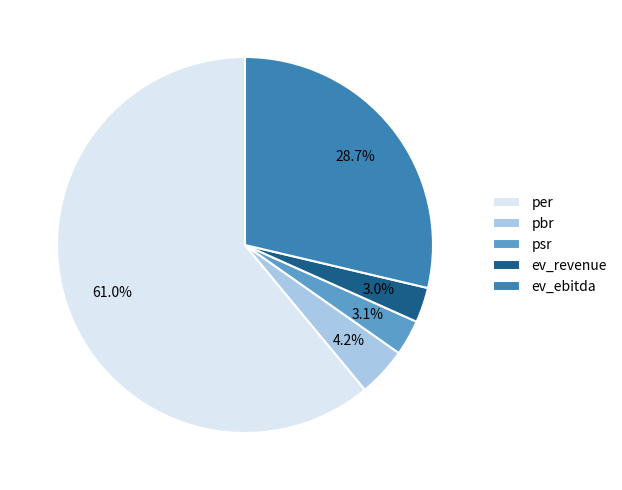

To the nearest percent, what percentage of the pie is ev_revenue?

3%